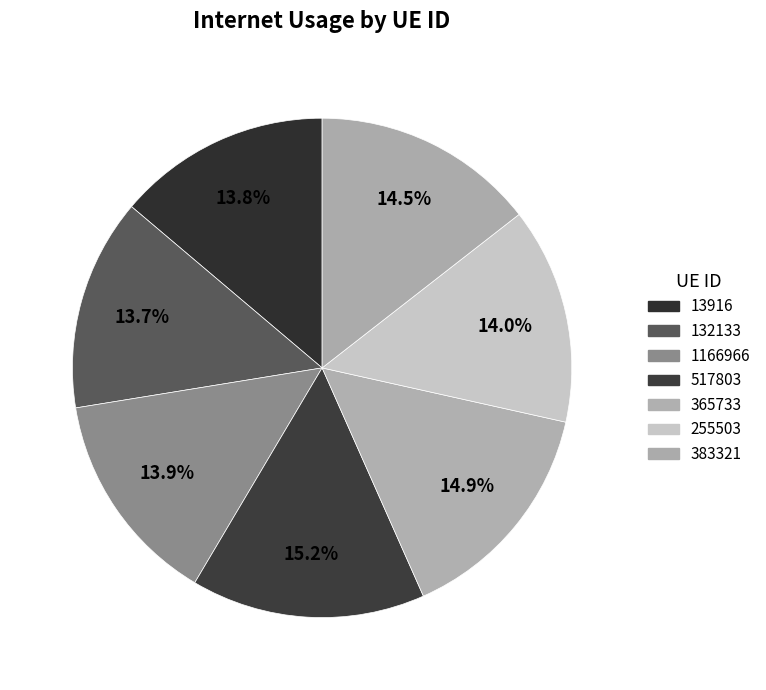

Does 517803 represent more than half of the total?

No